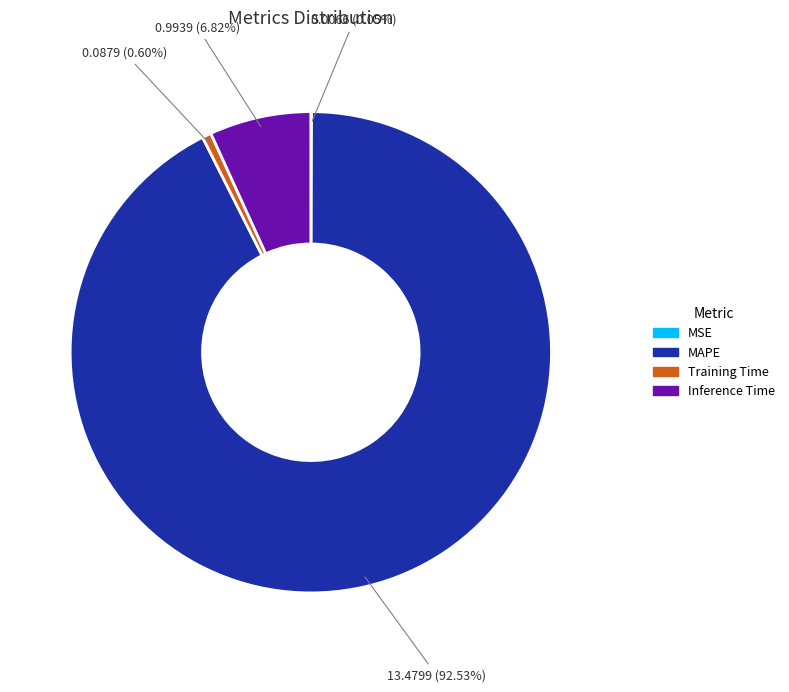

What is the largest slice in the pie chart?

MAPE